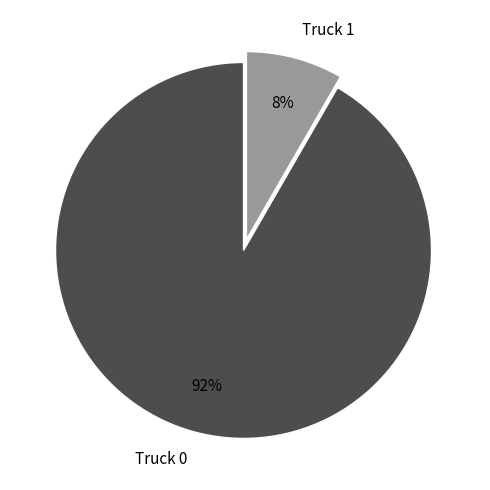

Which slice represents more than half of the pie?

Truck 0